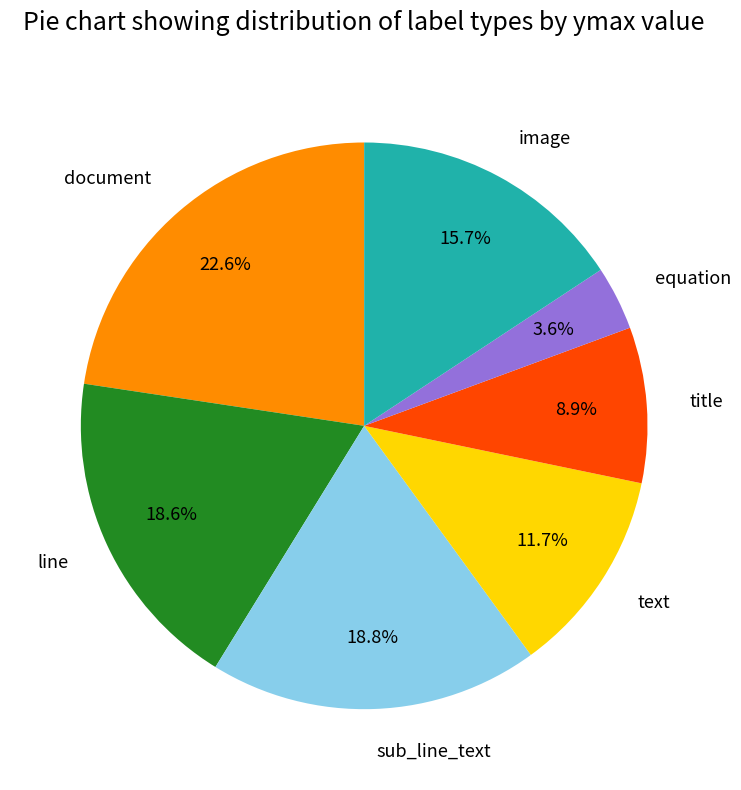

What is the largest slice in the pie chart?

document